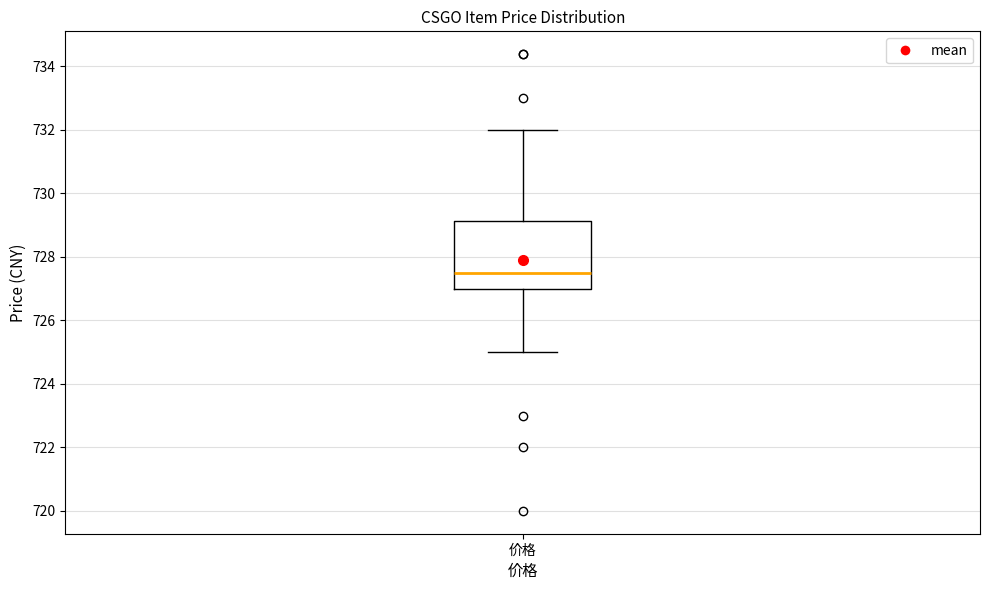

Read this box plot against the y-axis: the position of the median line, the range covered by the box, and the ends of both whiskers. The values are not printed on the chart, so give them approximately, as read against the axis.

median 727.4, box 727.0 to 729.2, whiskers 725.0 to 732.0